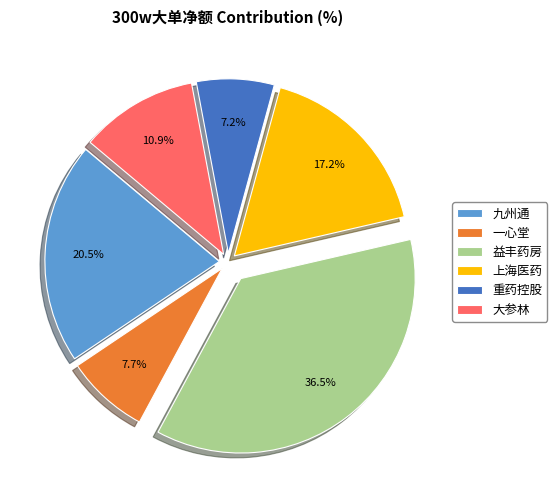

What percentage is NOT represented by 上海医药?

82.8%